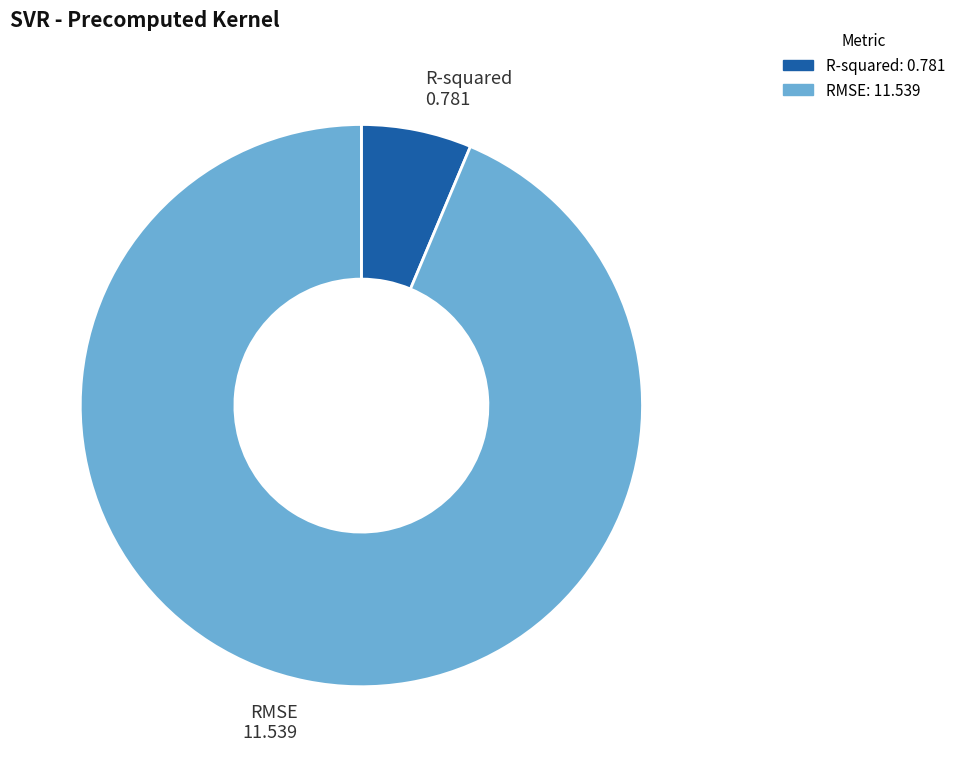

Between R-squared and RMSE, which is larger?

RMSE